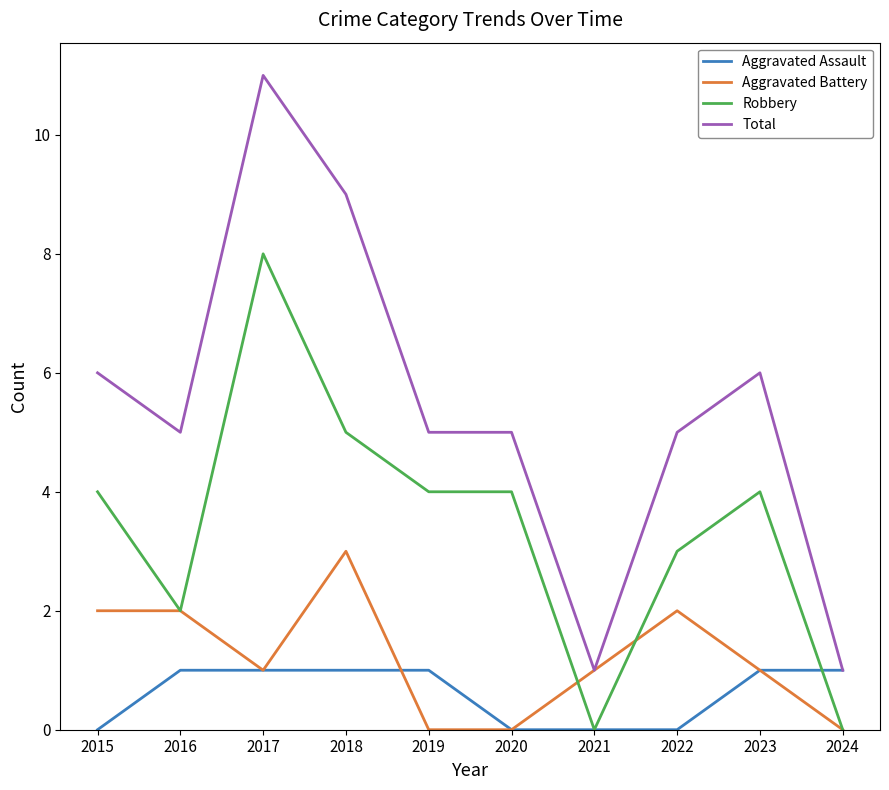

Does the chart display data point markers on the line(s)?

No